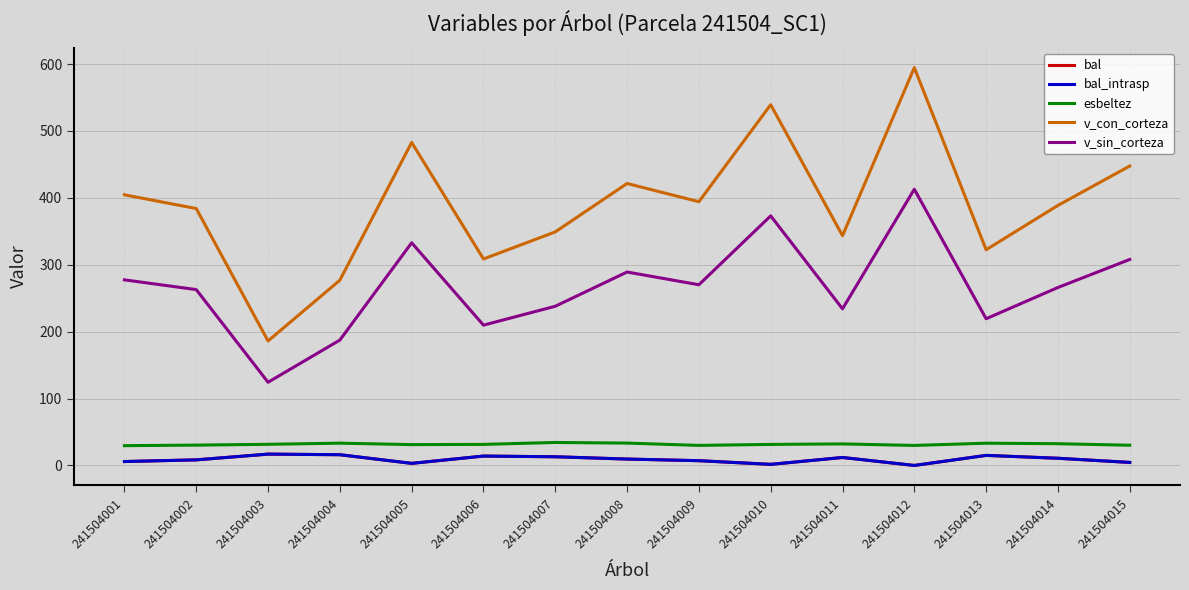

What is the sum of all v_sin_corteza values?

4005.6